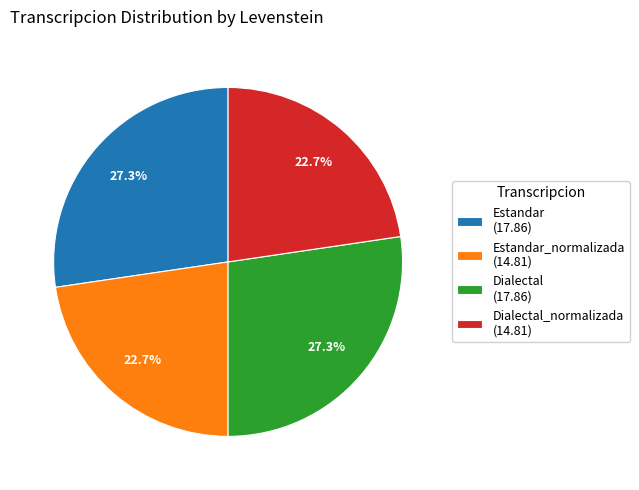

Combined, what portion of the pie is Estandar (17.86) and Estandar_normalizada (14.81)?

50.0%